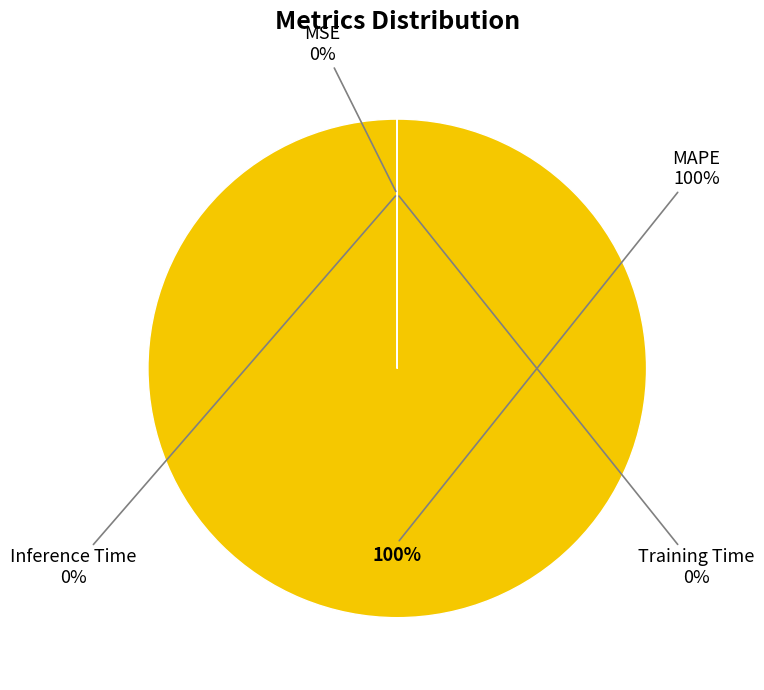

How many segments does this pie chart have?

4